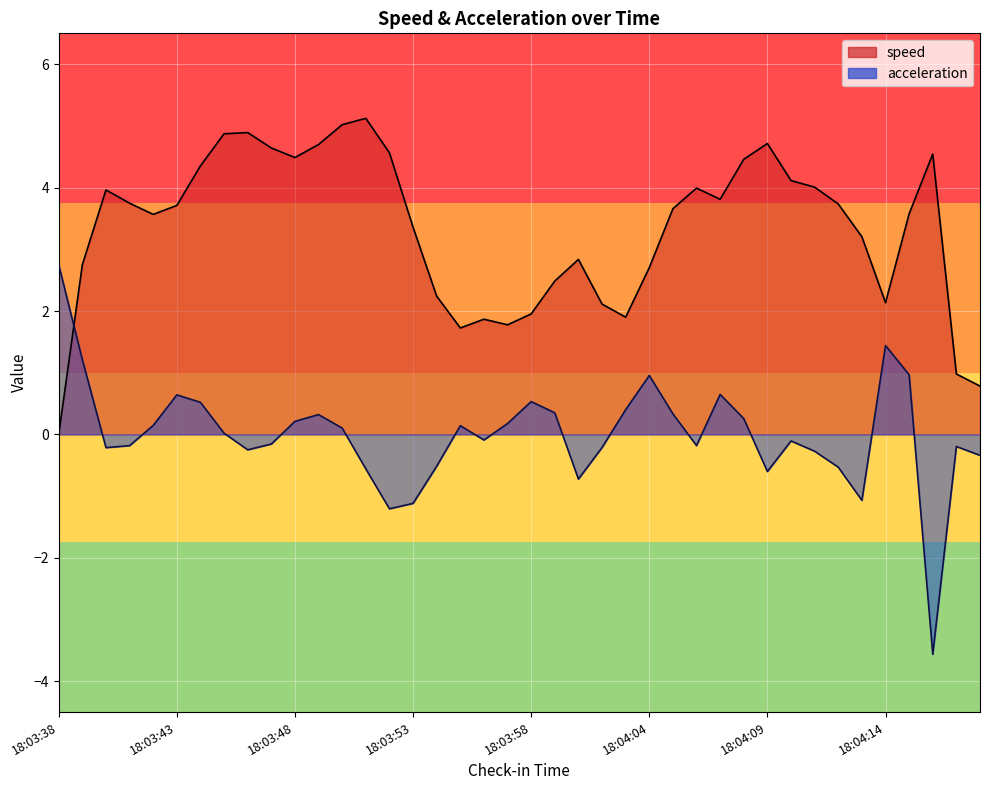

Rank the series at 18:03:39 from lowest to highest value.

acceleration, speed